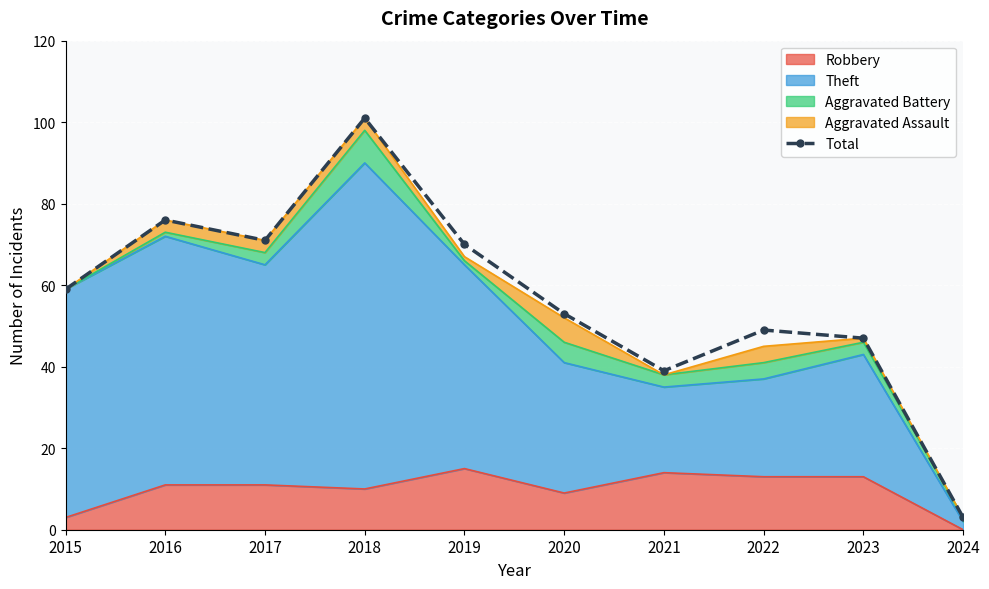

At which label is the value closest to 52?

2020